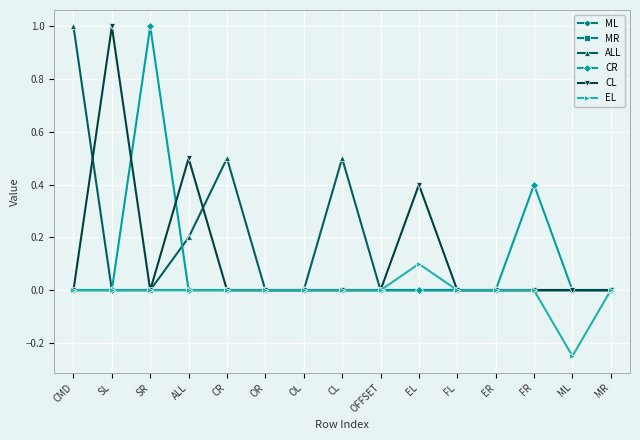

At which category is the sum across all series the highest?

CMD